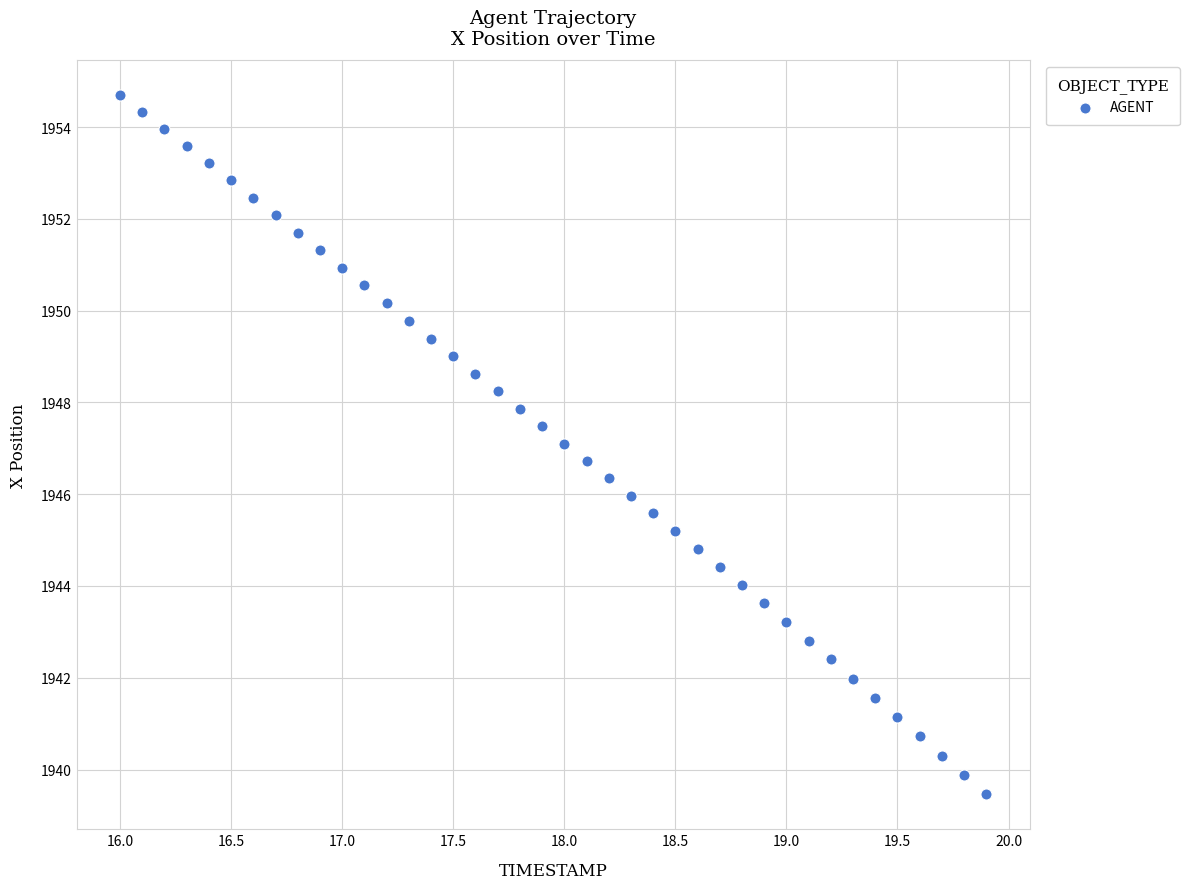

What is the range of Y values (max minus min)?

15.2